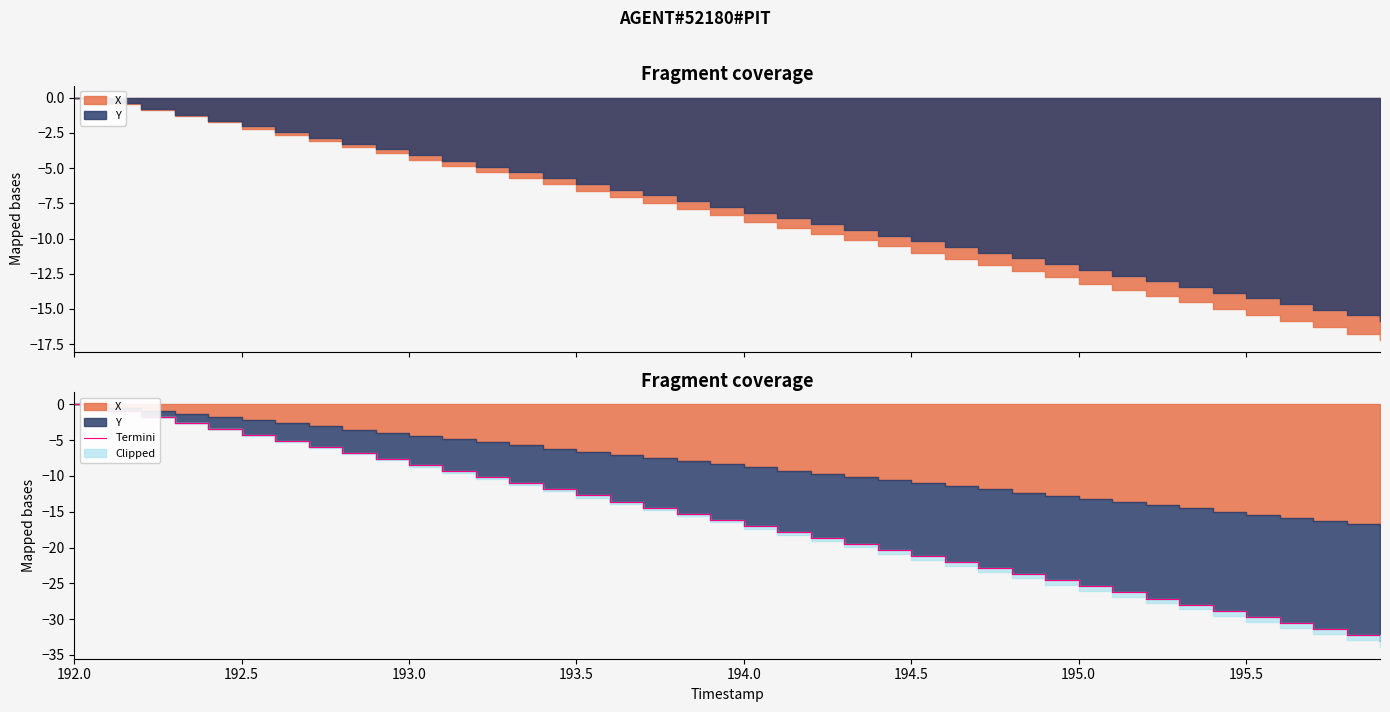

How many values are below zero?

39